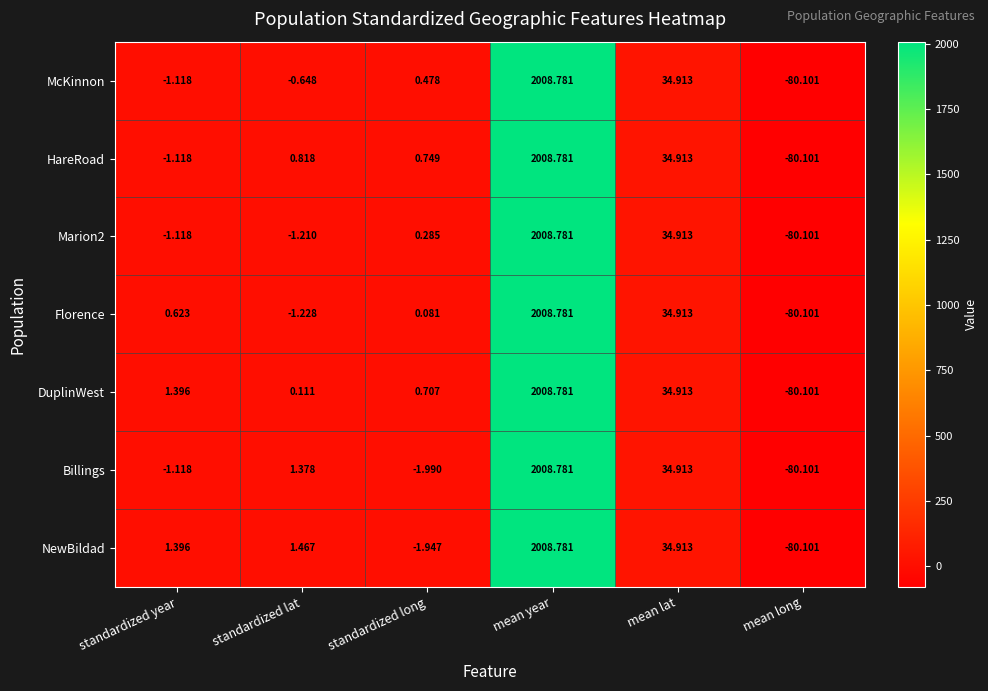

At which label is McKinnon closest to 964?

mean lat